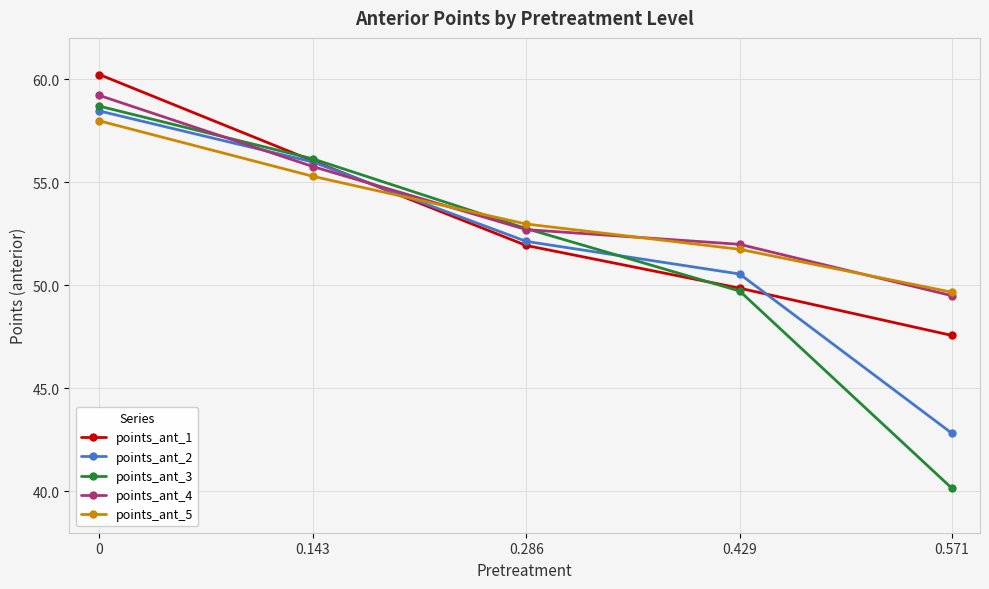

What is the total value across all series at 0.286?

262.5